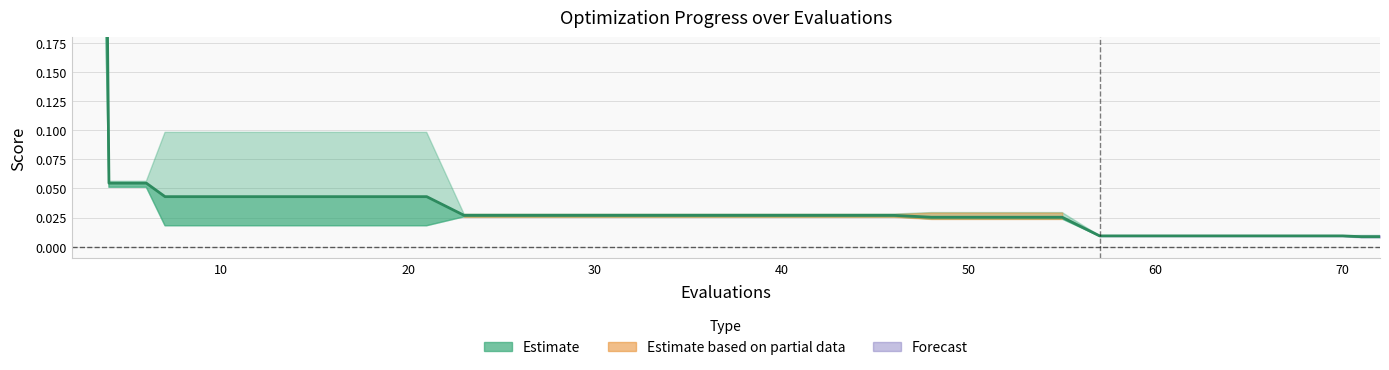

True or false: there are more than 0 points higher than both neighbors.

False